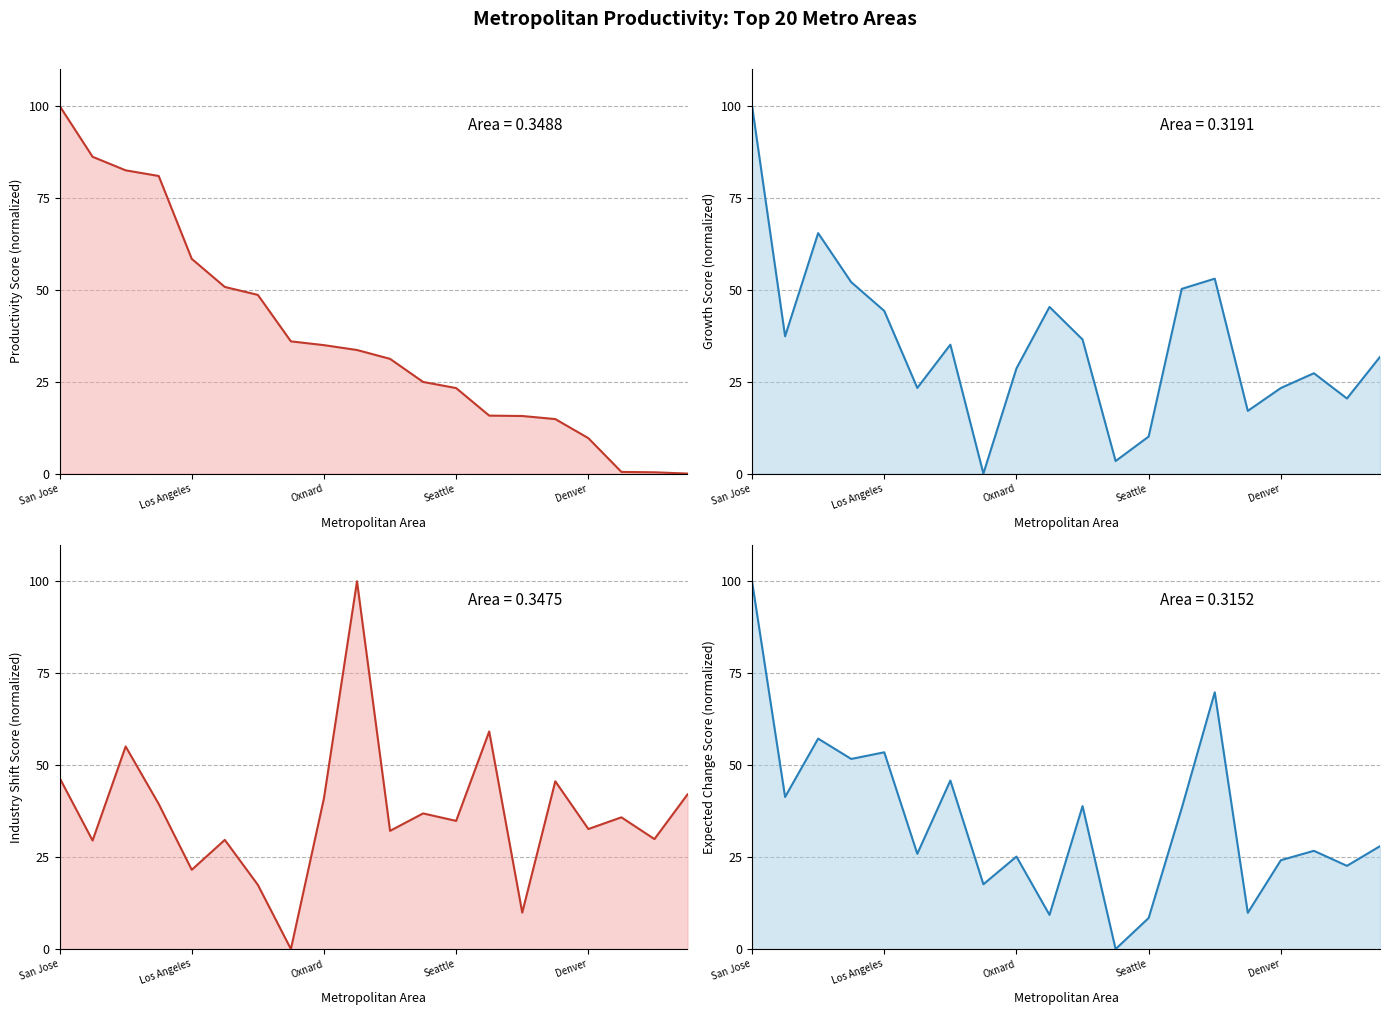

What is the difference between the maximum and minimum values in the Change due to industry shifts (normalized) line series?

100.0